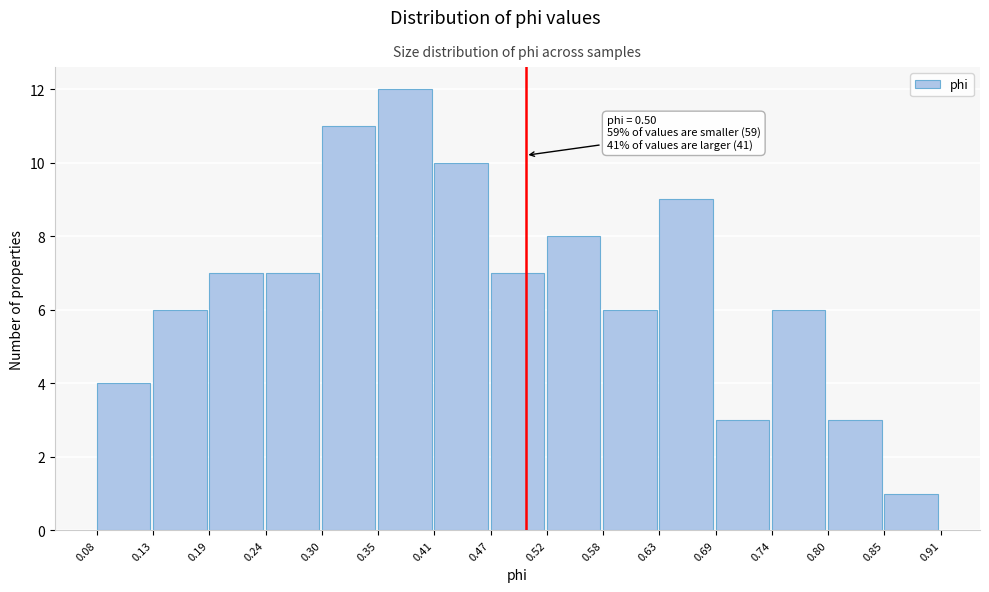

Over which range of the x-axis is the bar tallest?

0.35 to 0.41